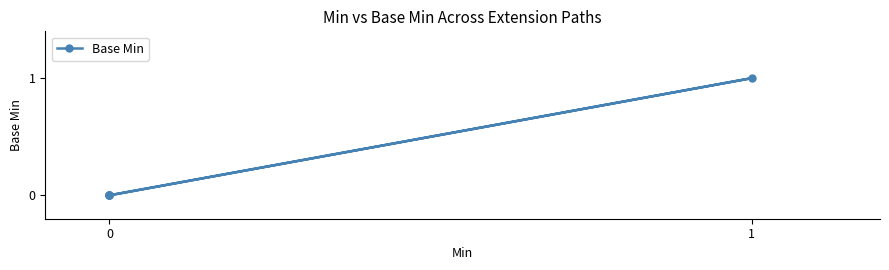

The value at 0 is 0. True or false?

True